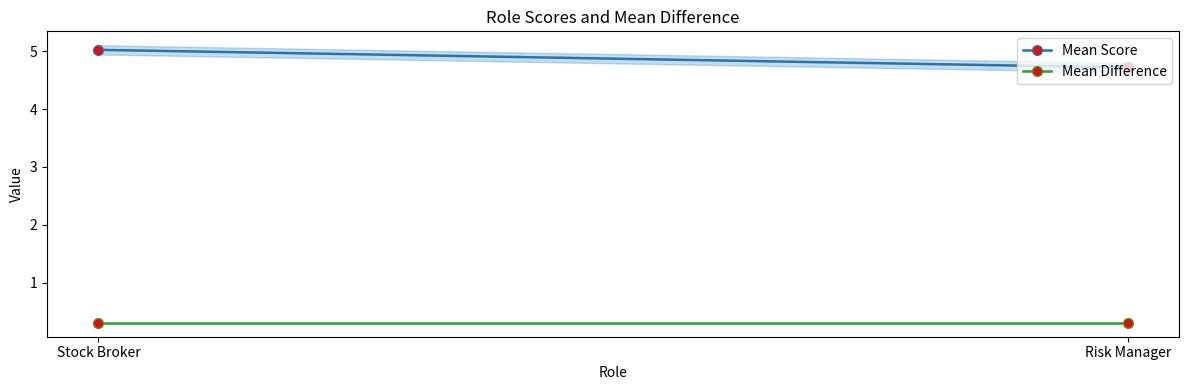

The value of Mean Difference at Stock Broker is 0.5. True or false?

False